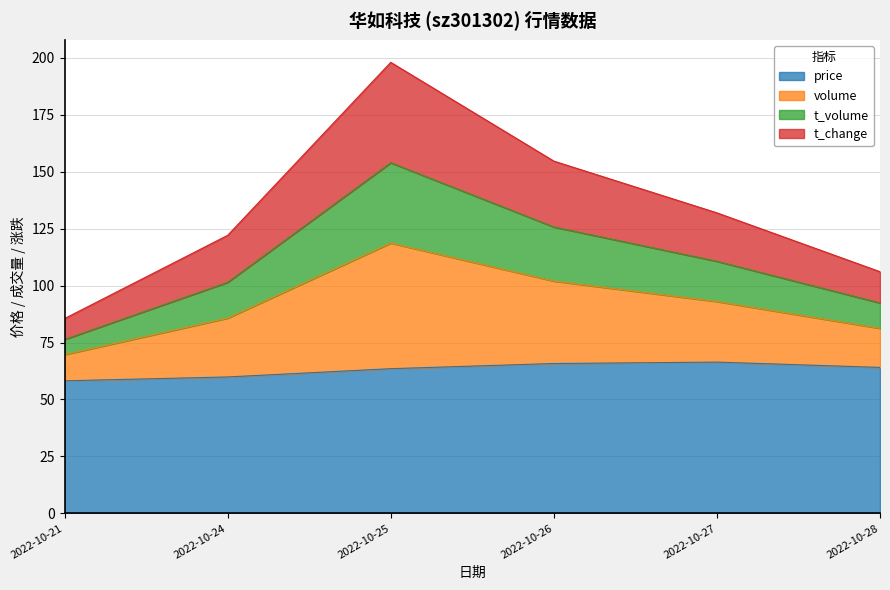

Does the chart display data point markers on the line(s)?

No